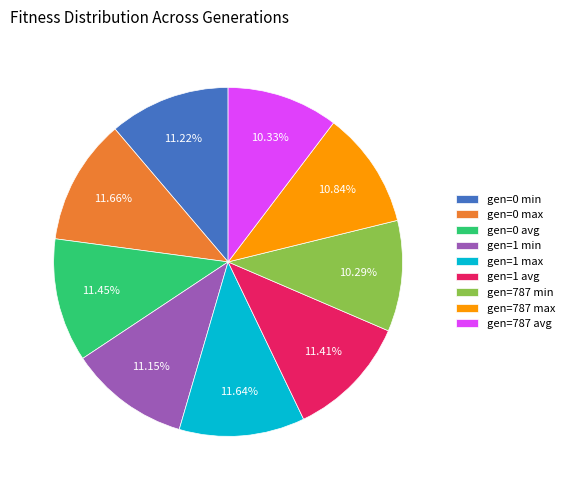

Is there any slice that represents more than half of the pie?

No